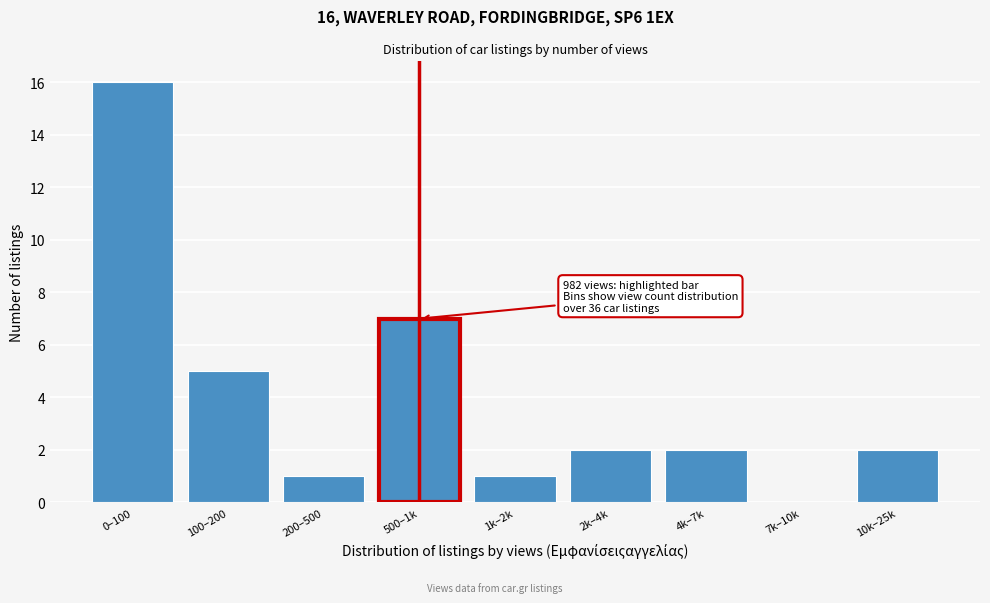

Reading right to left, transcribe all the data shown in this chart.

10k–25k=2	7k–10k=0	4k–7k=2	2k–4k=2	1k–2k=1	500–1k=7	200–500=1	100–200=5	0–100=16